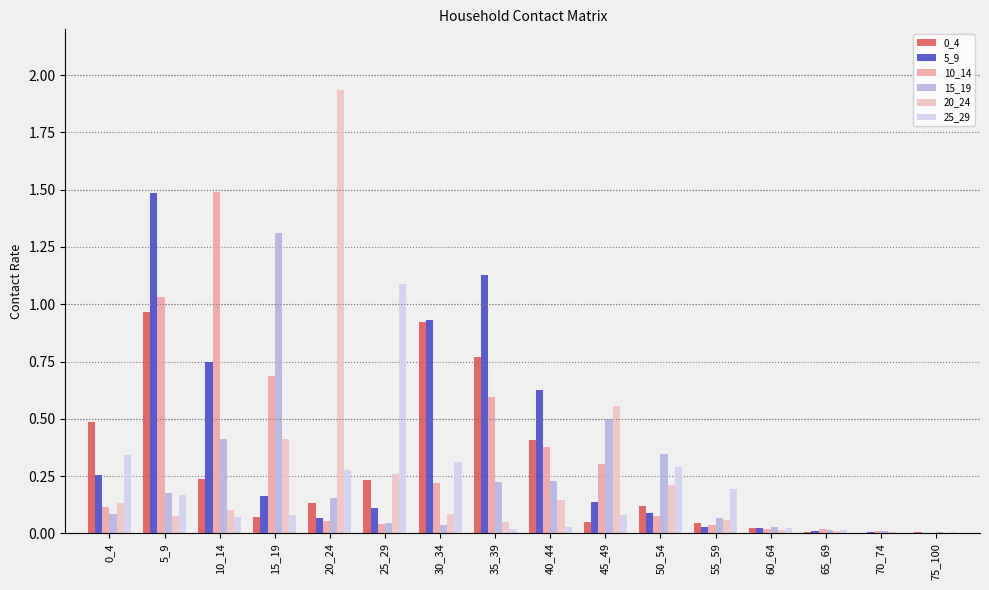

Does the chart contain stacked bars?

No